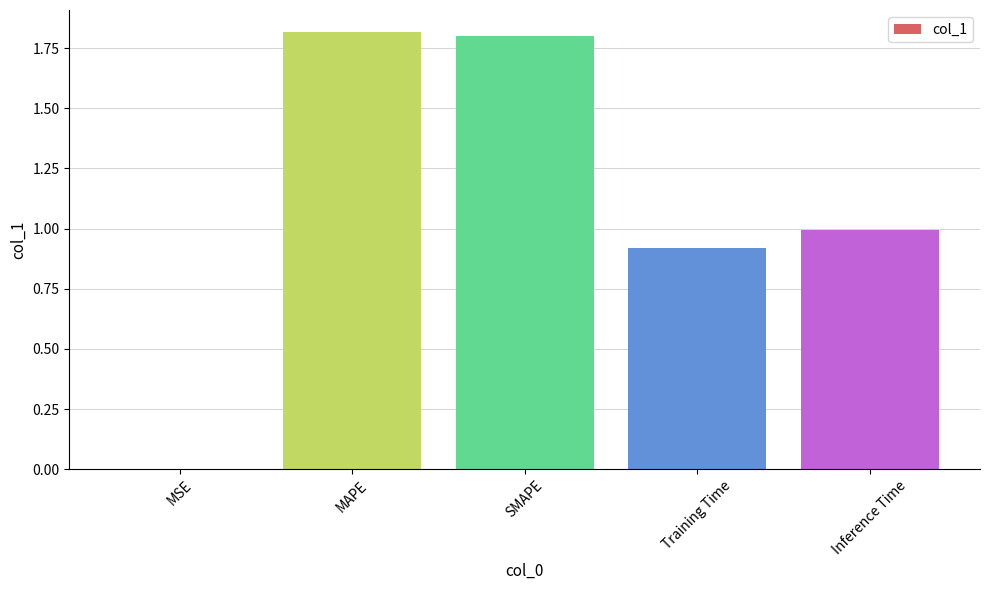

What is the change in value from MSE to MAPE?

+1.8